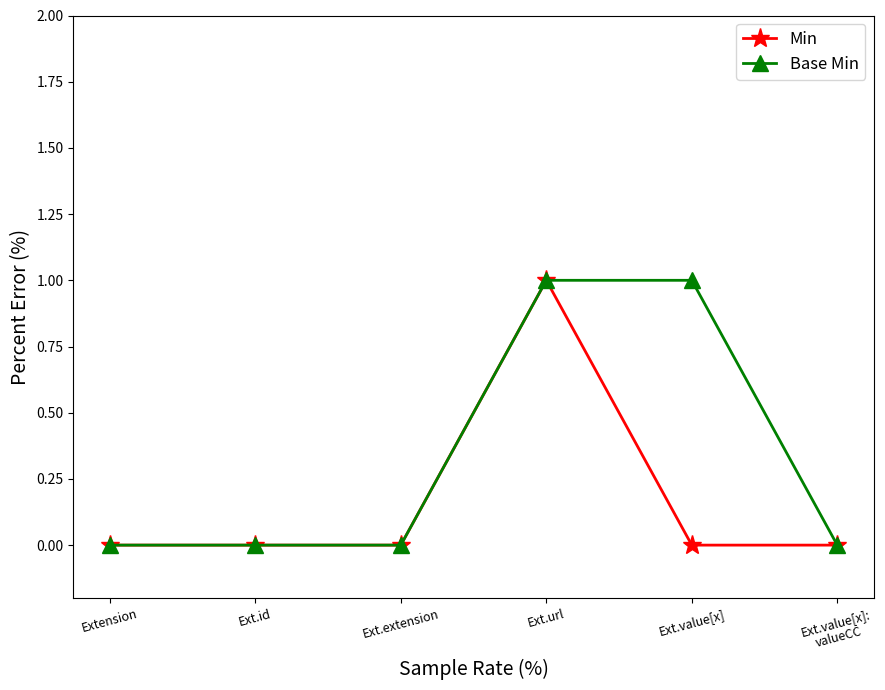

What is the highest value of the Min series?

1